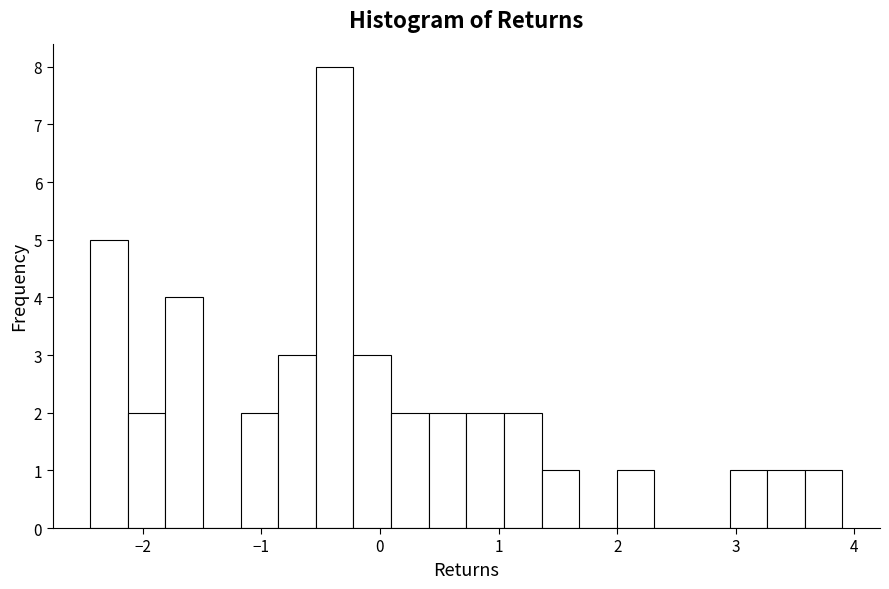

Around what value on the x-axis is the tallest bar? Give the approximate position of its centre, as read against the axis.

-0.4